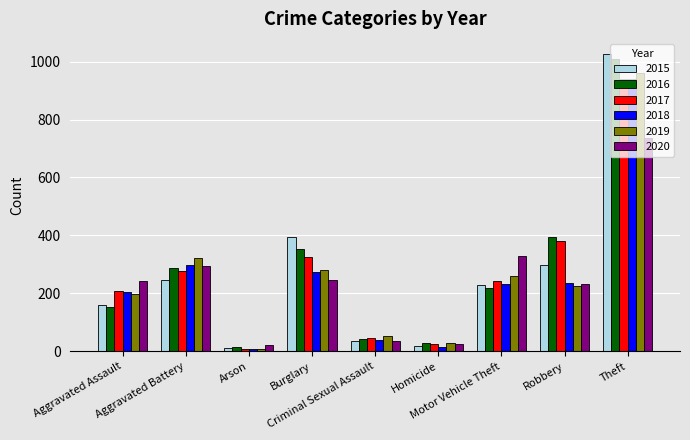

Which series has the widest spread of values?

2015